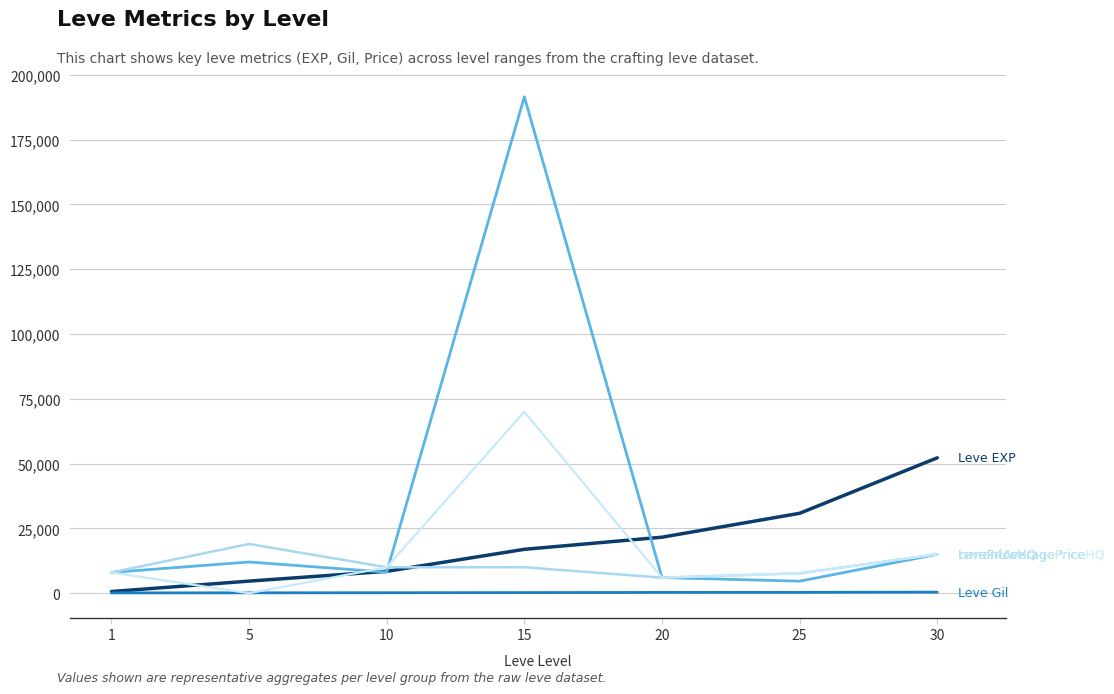

The value of LevePriceHQ at 25 is 7667. True or false?

True